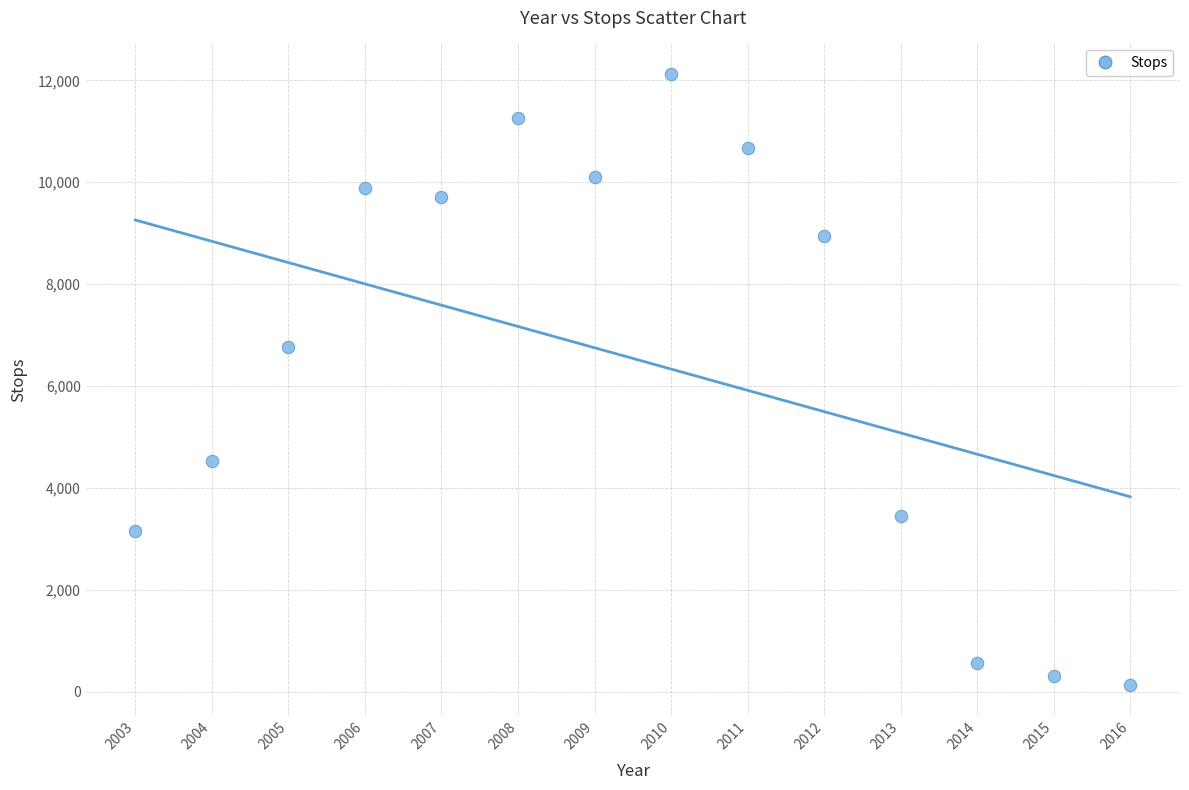

What is the range of X values (max minus min)?

13